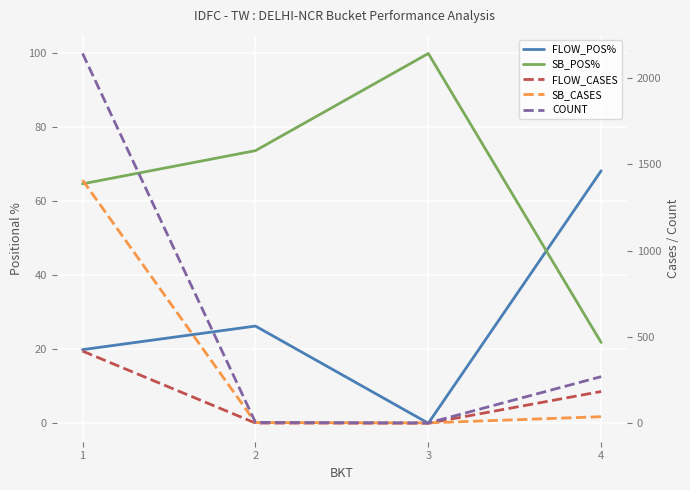

Which series changed the most between 2 and 3?

FLOW_POS%